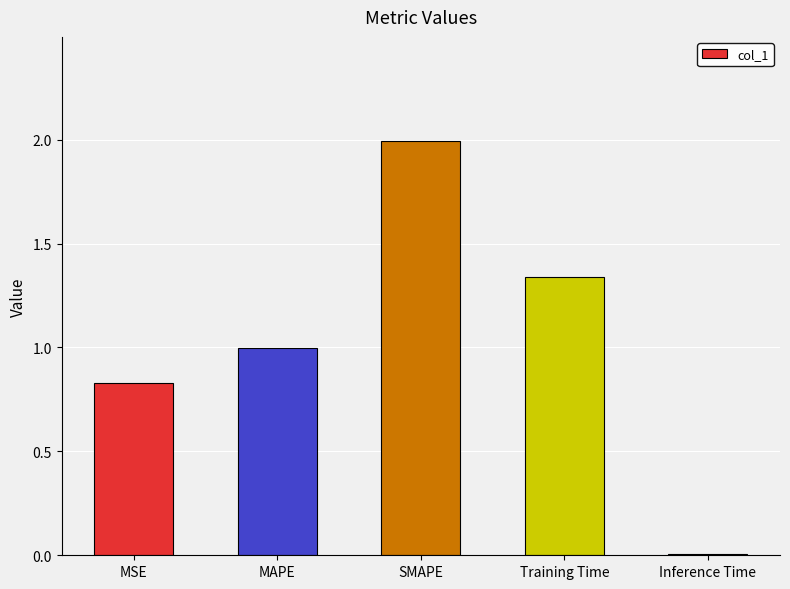

What is the greatest value displayed?

2.0